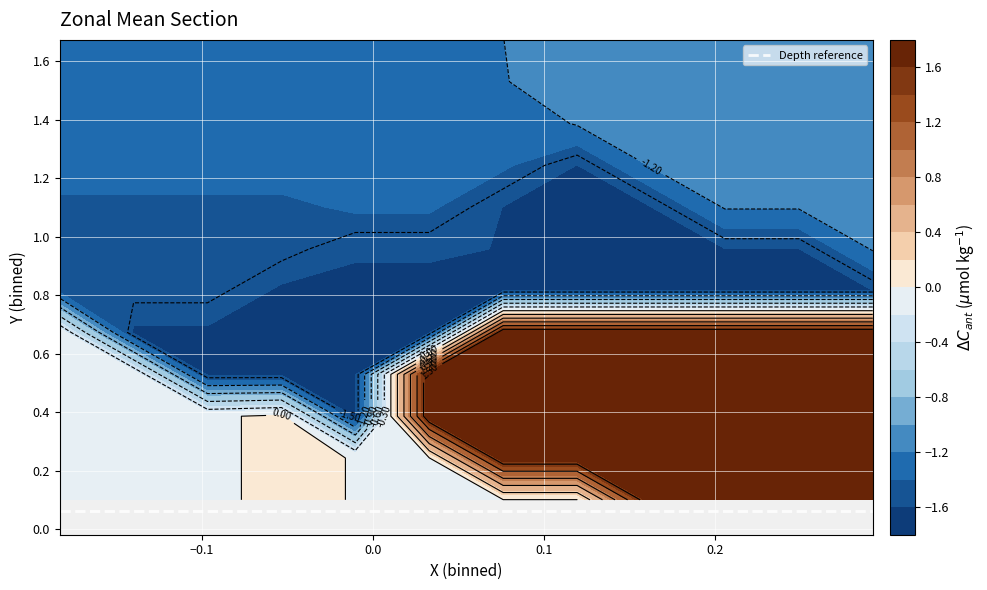

Reading left to right, transcribe all the data shown in this chart.

X: -0.0	-0.1	-0.0	-0.1	-0.0	-0.2	-0.2	0.1	0.1	-0.0	-0.1	-0.0	-0.1	-0.0	-0.2	-0.2	0.0	0.0	-0.1	-0.1	-0.1	0.0	-0.1	0.0	0.2	0.3	0.2	0.3	0.3	-0.0	-0.1	-0.0	-0.1	-0.0	-0.2	-0.0	-0.2
Y: 0.0	0.1	0.1	0.1	0.1	0.1	0.1	0.5	1.0	0.0	0.1	0.0	0.1	0.1	0.1	0.1	0.7	0.9	1.1	1.4	1.1	1.2	1.4	1.5	1.6	1.7	1.7	1.7	1.7	0.0	0.1	0.1	0.1	0.1	0.1	0.1	0.1
Z: -0.0	-0.0	0.1	-0.0	0.1	-0.1	-0.1	1.8	-1.6	-0.0	-0.0	0.1	-0.0	0.1	-0.0	-0.0	-1.6	-1.6	-1.5	-1.3	-1.4	-1.4	-1.3	-1.2	-1.2	-1.1	-1.0	-1.1	-1.0	-0.0	-0.0	0.1	-0.0	0.1	-0.1	0.1	-0.1